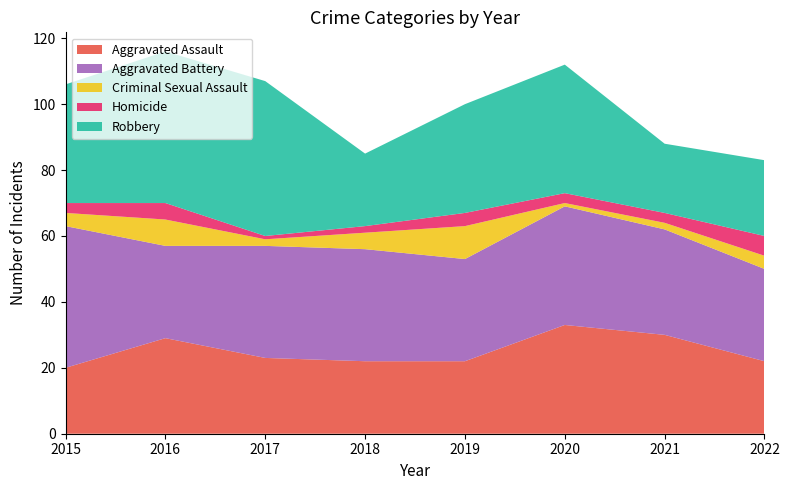

Reading left to right, list all the values displayed in this chart.

Aggravated Assault: 2015=20	2016=29	2017=23	2018=22	2019=22	2020=33	2021=30	2022=22
Aggravated Battery: 2015=43	2016=28	2017=34	2018=34	2019=31	2020=36	2021=32	2022=28
Criminal Sexual Assault: 2015=4	2016=8	2017=2	2018=5	2019=10	2020=1	2021=2	2022=4
Homicide: 2015=3	2016=5	2017=1	2018=2	2019=4	2020=3	2021=3	2022=6
Robbery: 2015=36	2016=46	2017=47	2018=22	2019=33	2020=39	2021=21	2022=23